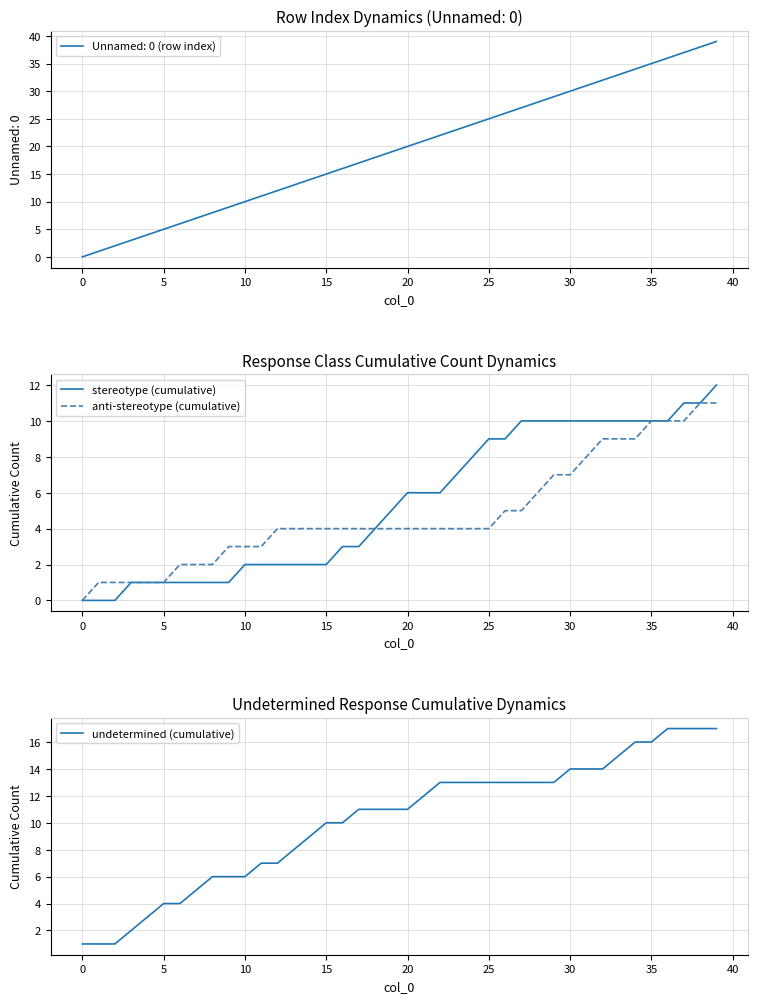

How many categories are shown in the chart?

40